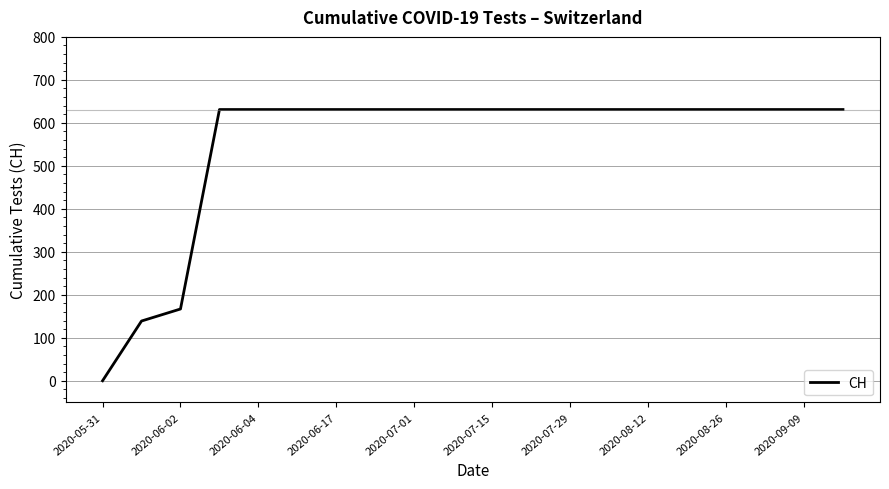

What is the difference between the maximum and minimum values?

631